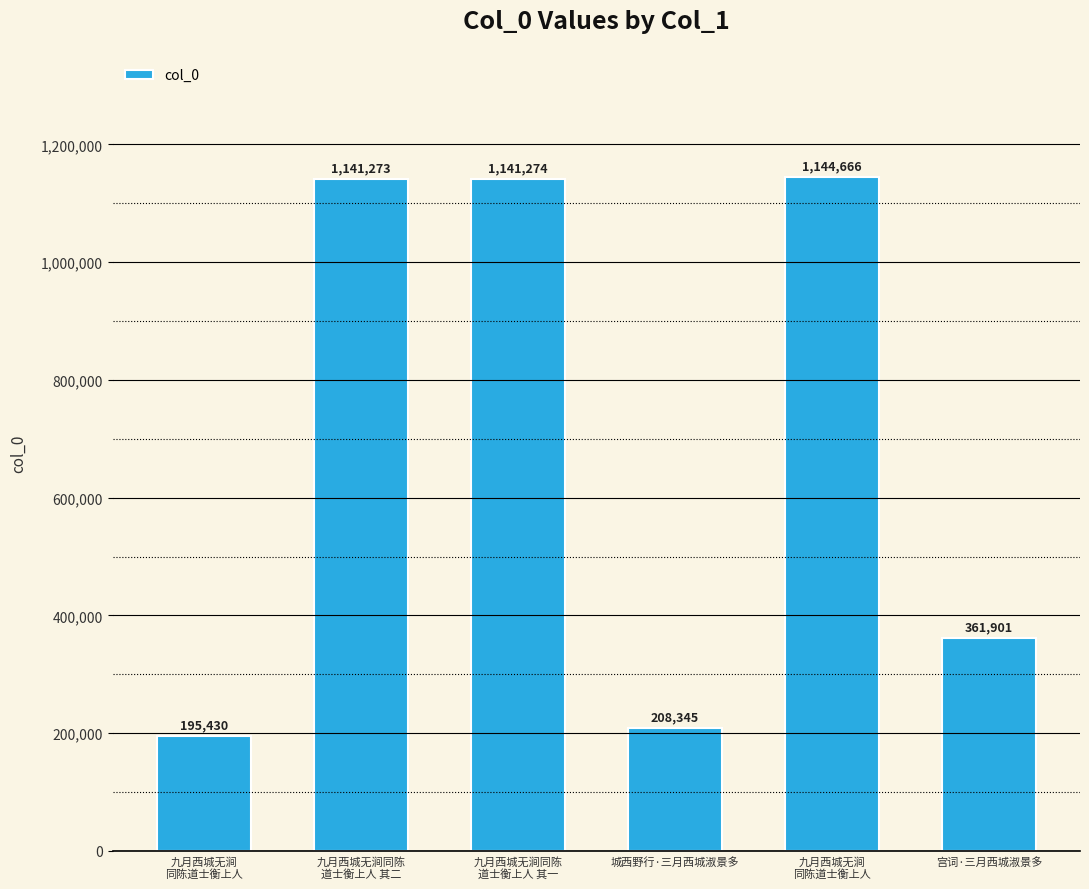

What is the difference between the values at 九月西城无涧
同陈道士衡上人 and 城西野行·三月西城淑景多?

12915